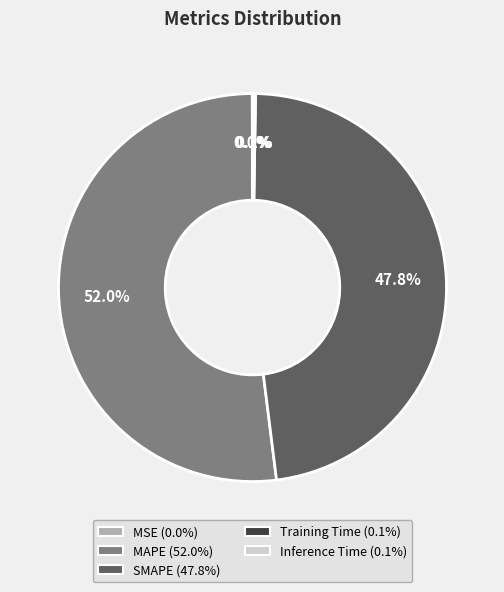

How much of the chart is everything except SMAPE?

52.2%